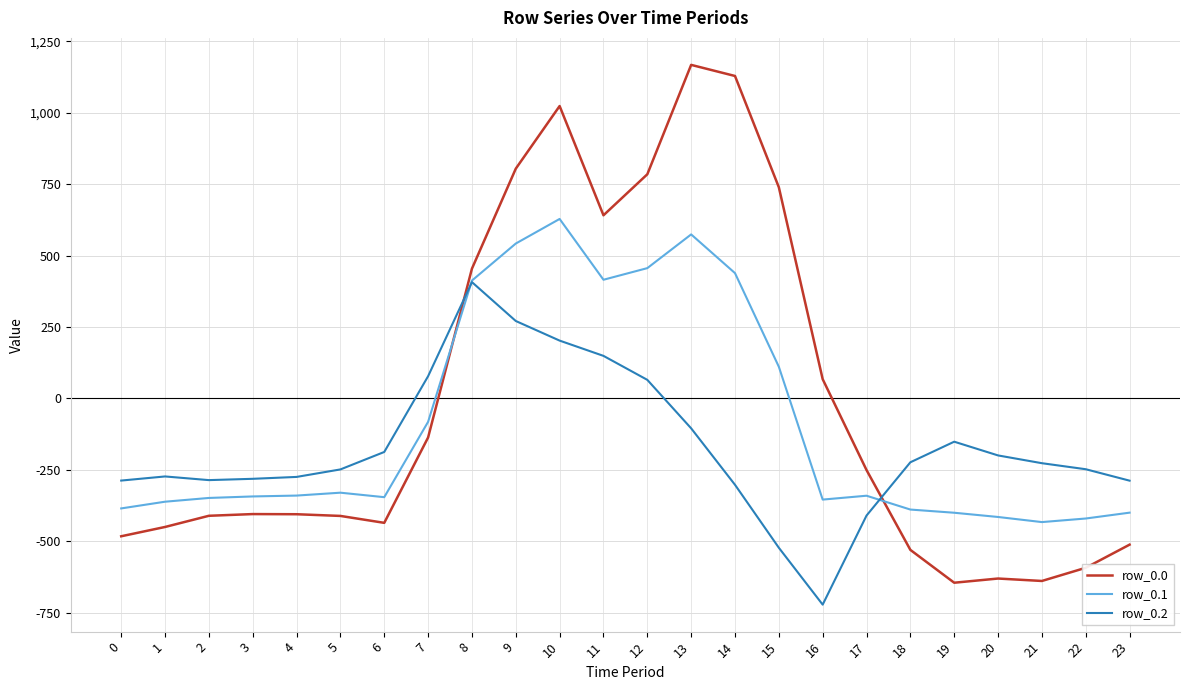

The value of row_0.1 at 2 is -347.9. True or false?

True